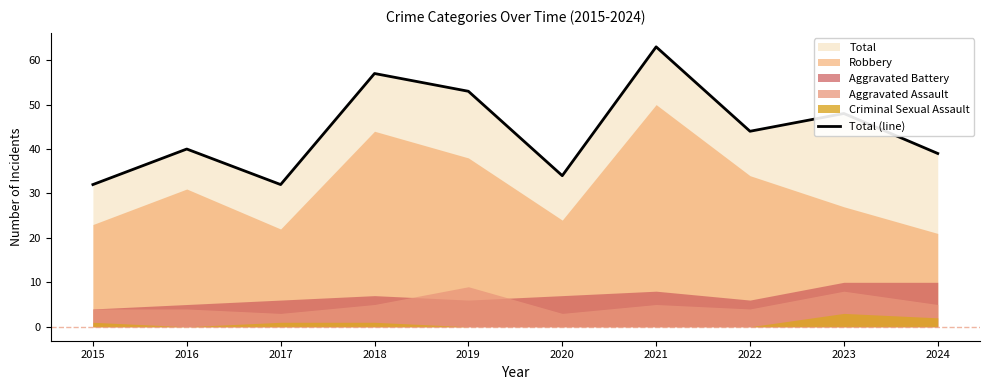

At which category does the data reach its first local valley?

2017